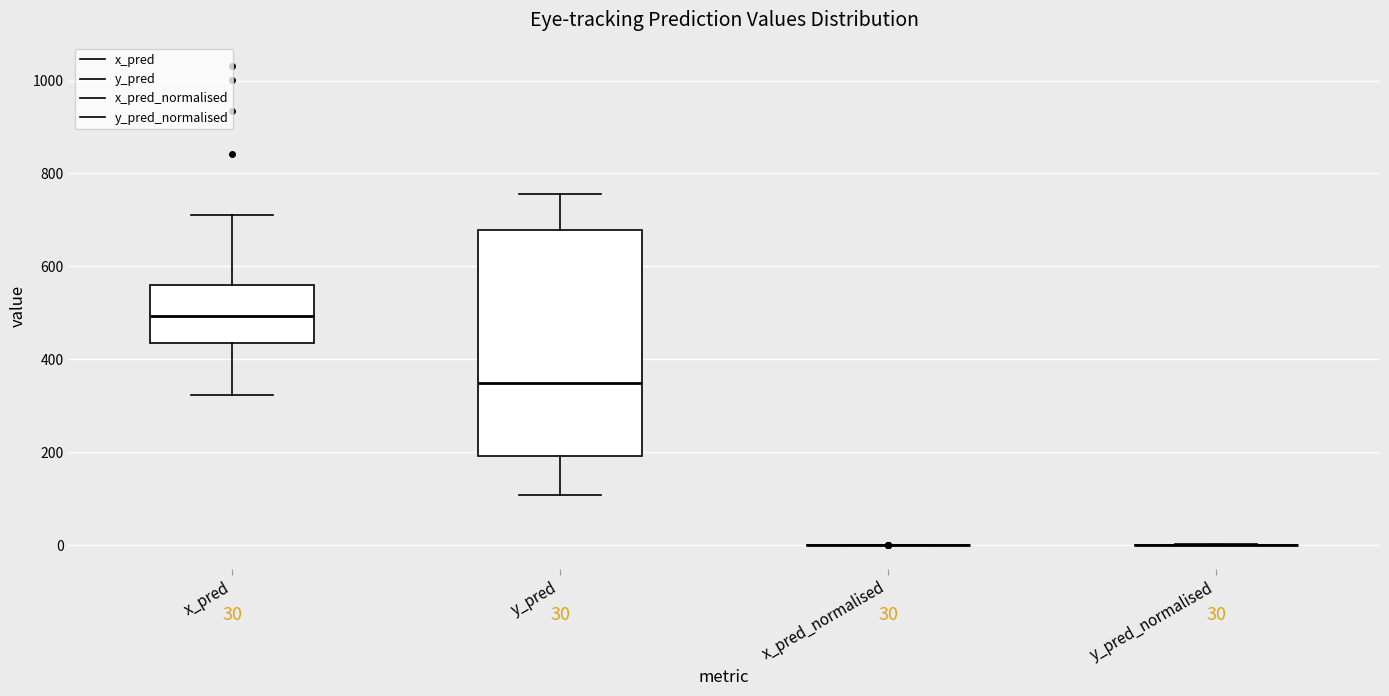

Comparing the boxes themselves (not the whiskers), which one is the tallest?

y_pred